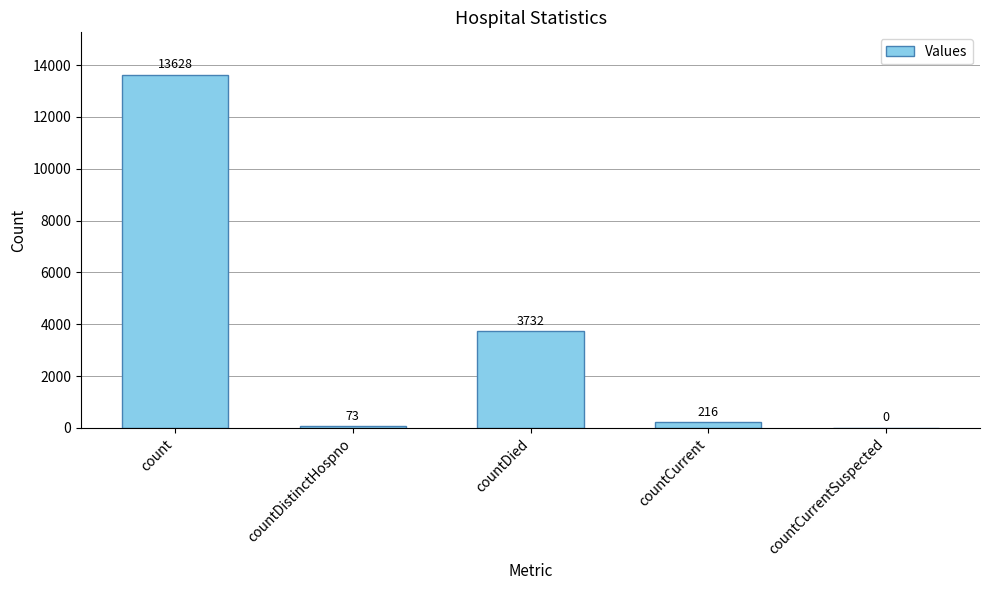

Reading right to left, what are all the values shown in this chart?

countCurrentSuspected=0	countCurrent=216	countDied=3732	countDistinctHospno=73	count=13628